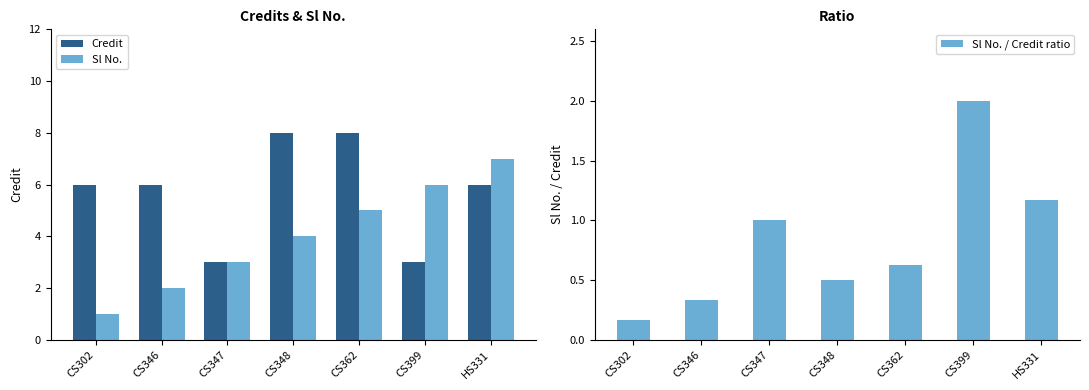

Which has a higher value, CS302 or CS347?

CS302